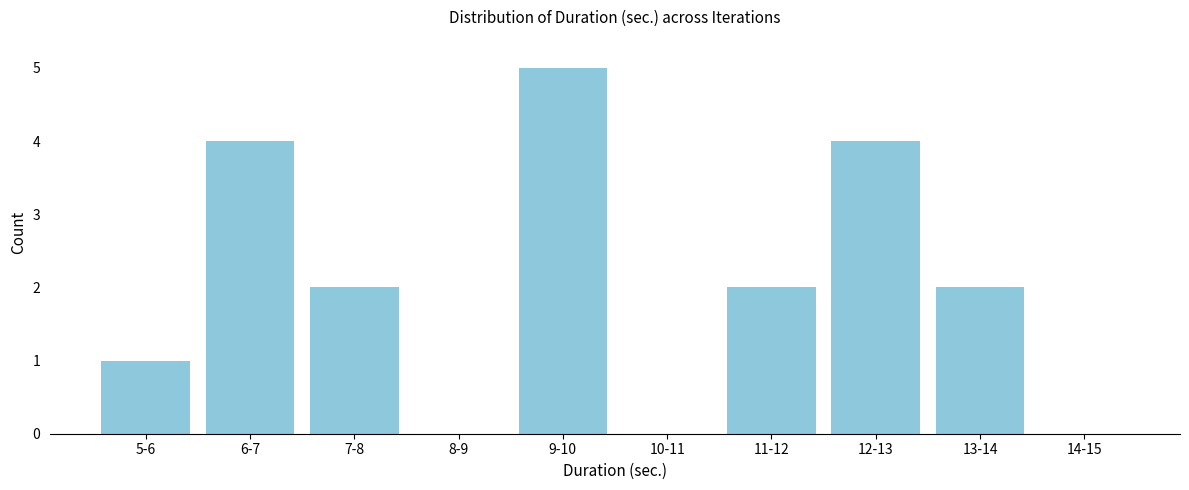

Reading left to right, what are all the values shown in this chart?

5-6=1	6-7=4	7-8=2	8-9=0	9-10=5	10-11=0	11-12=2	12-13=4	13-14=2	14-15=0